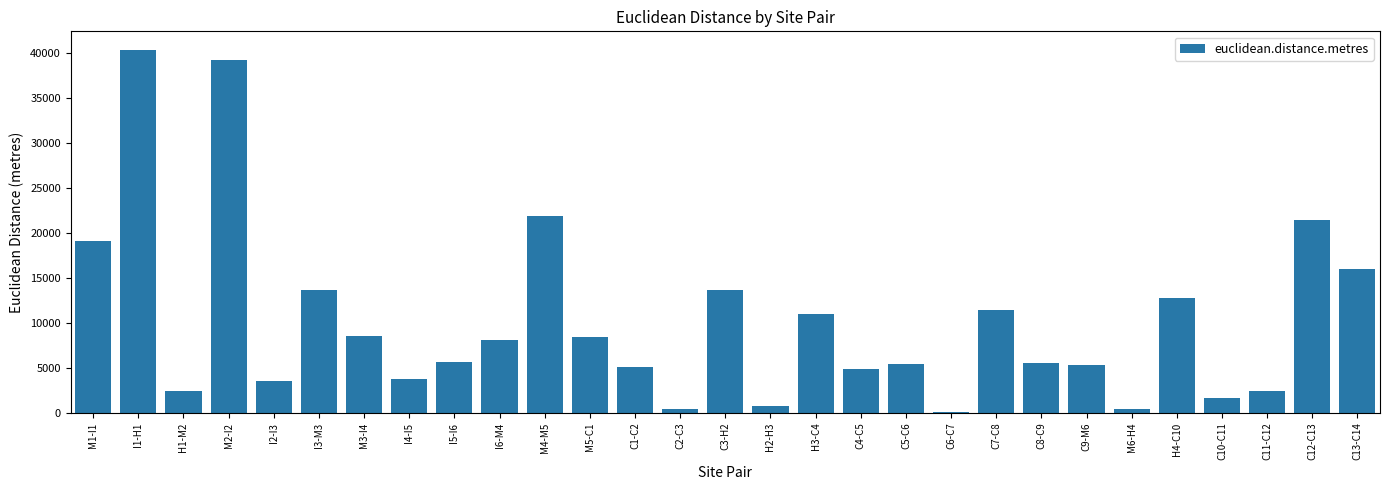

Where is the data nearest to the value 20202?

M1-I1